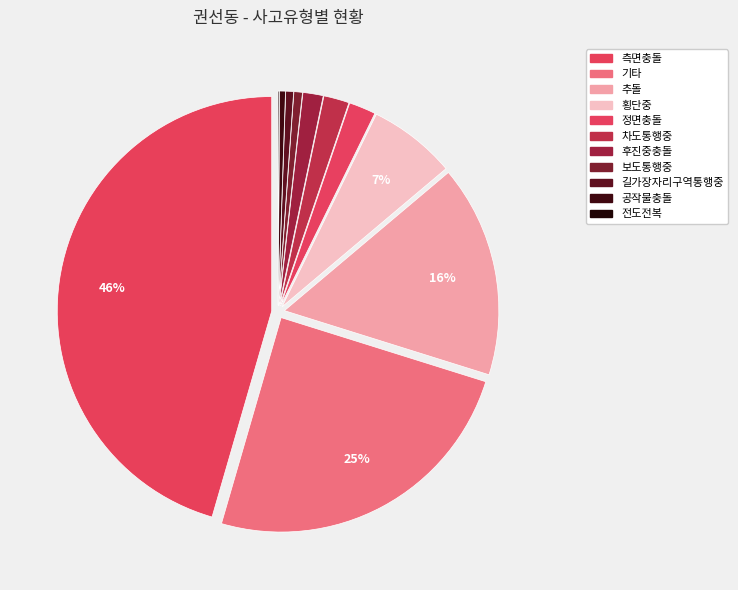

What percentage is NOT represented by 후진중충돌?

98.5%